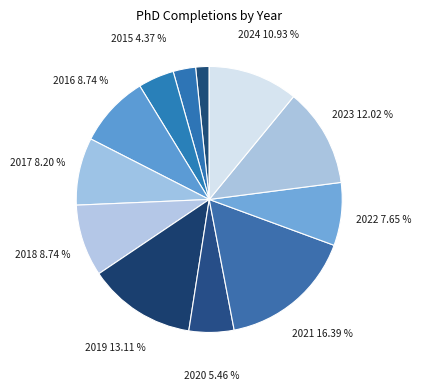

Which category has the biggest portion of the pie?

2021